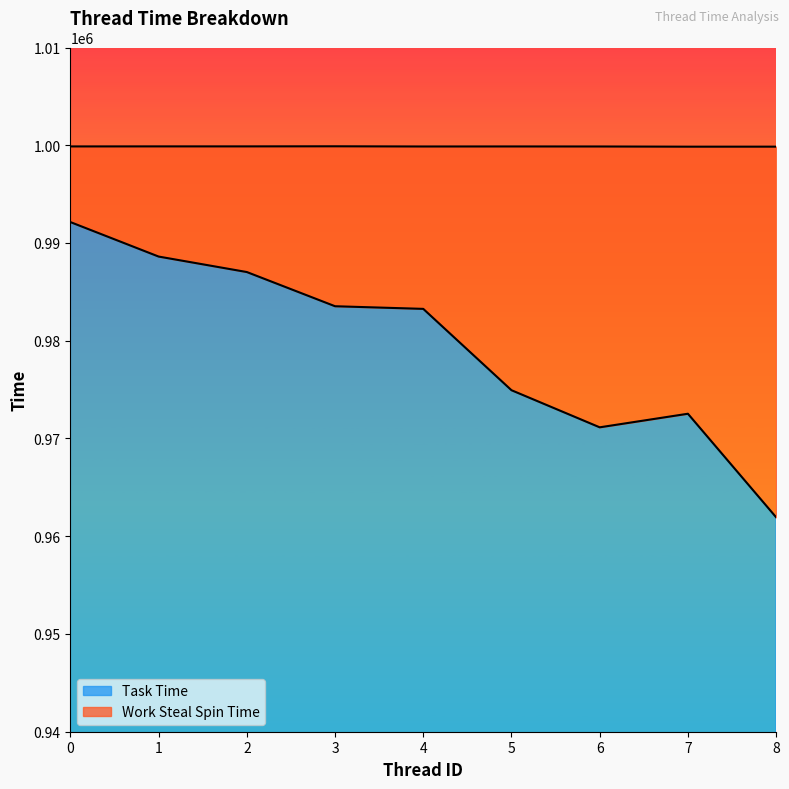

Where is the first local maximum?

7